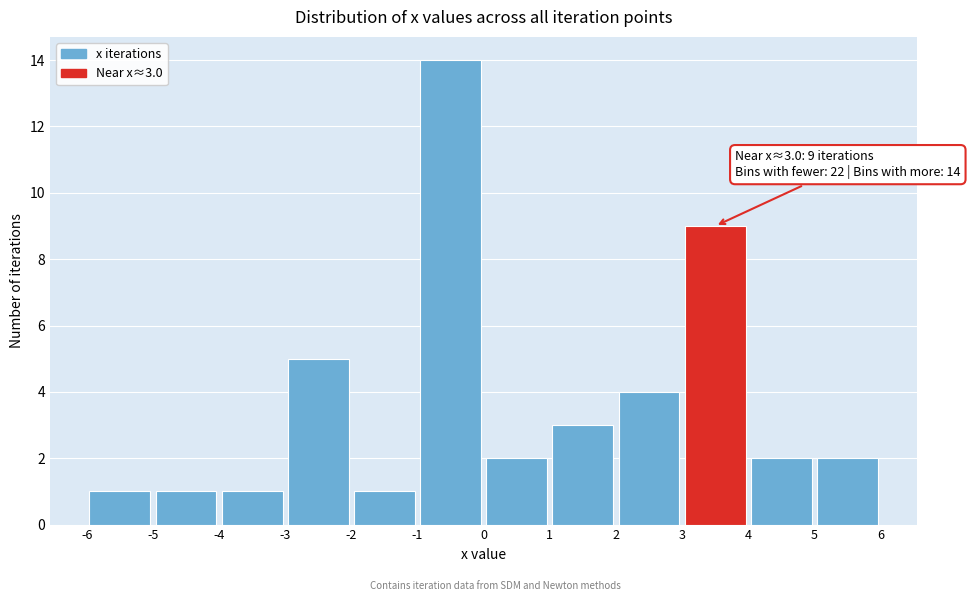

Which range on the x-axis has the tallest bar?

-1 to 0